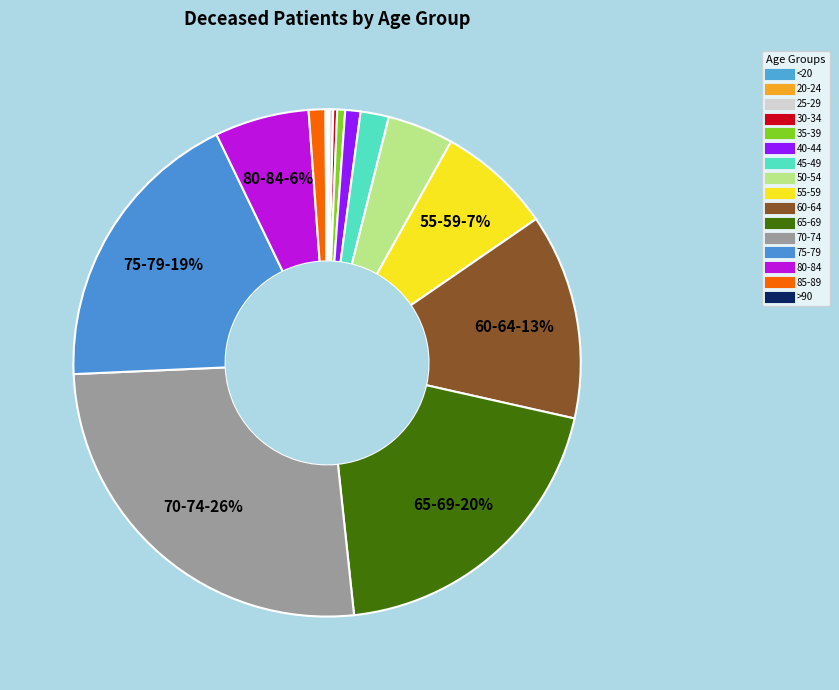

Between <20 and 60-64, which is larger?

60-64